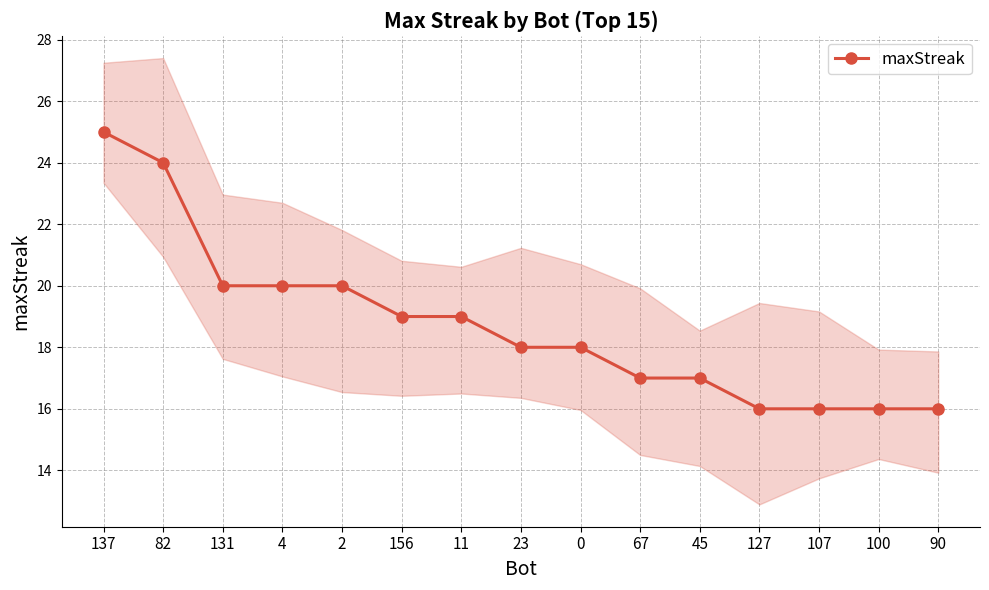

List the labels in order of value, smallest first.

127, 107, 100, 90, 67, 45, 23, 0, 156, 11, 131, 4, 2, 82, 137